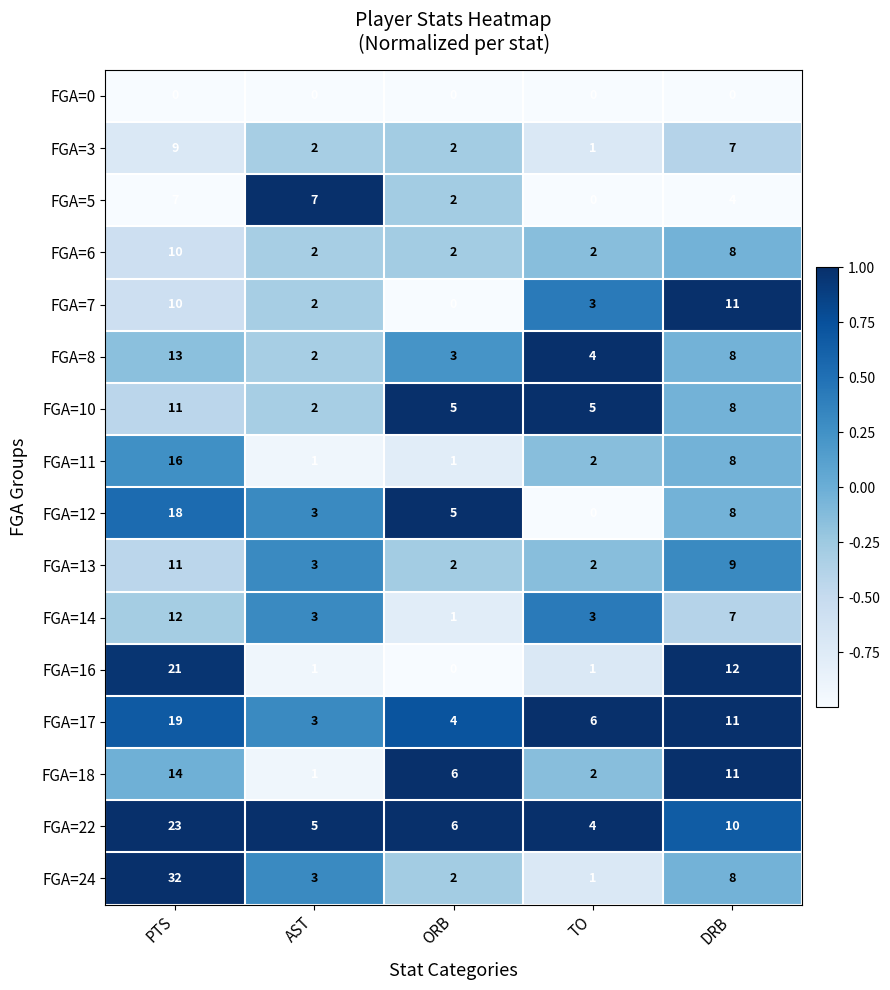

How many distinct data groups are displayed?

16